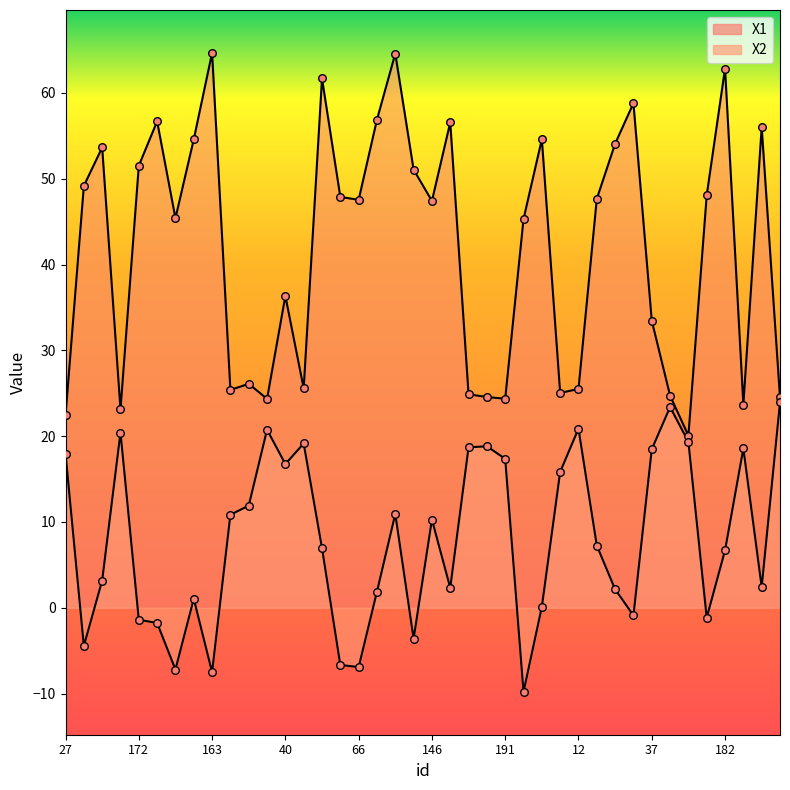

At which category is the sum across all series the highest?

185